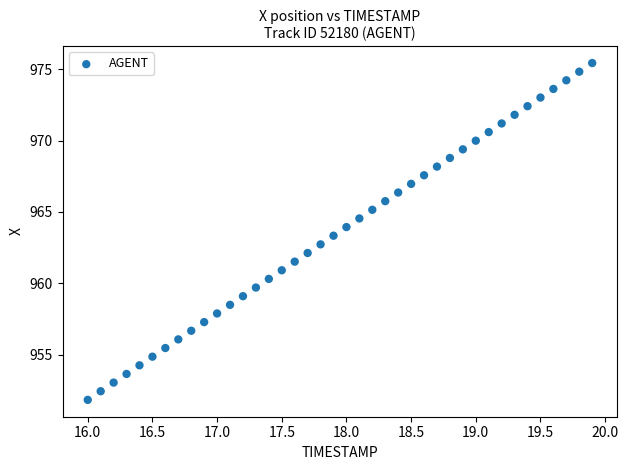

What is the range of X values (max minus min)?

3.9